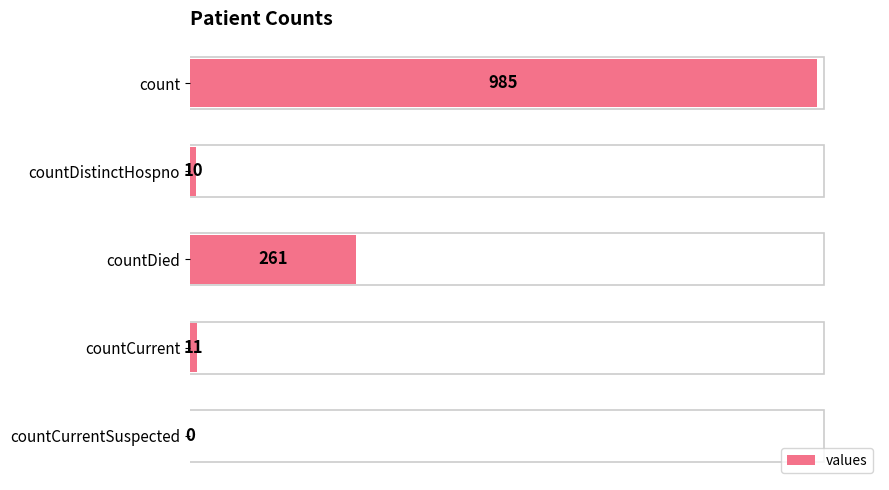

True or false: the data shows 72 at countDied.

False